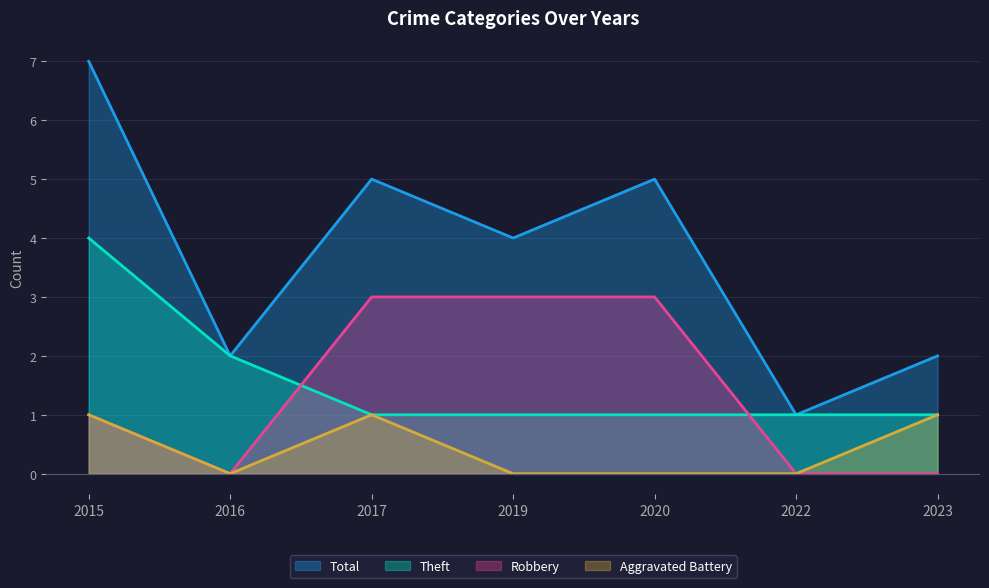

What is the sum of the Total values at 2023 and 2017?

7